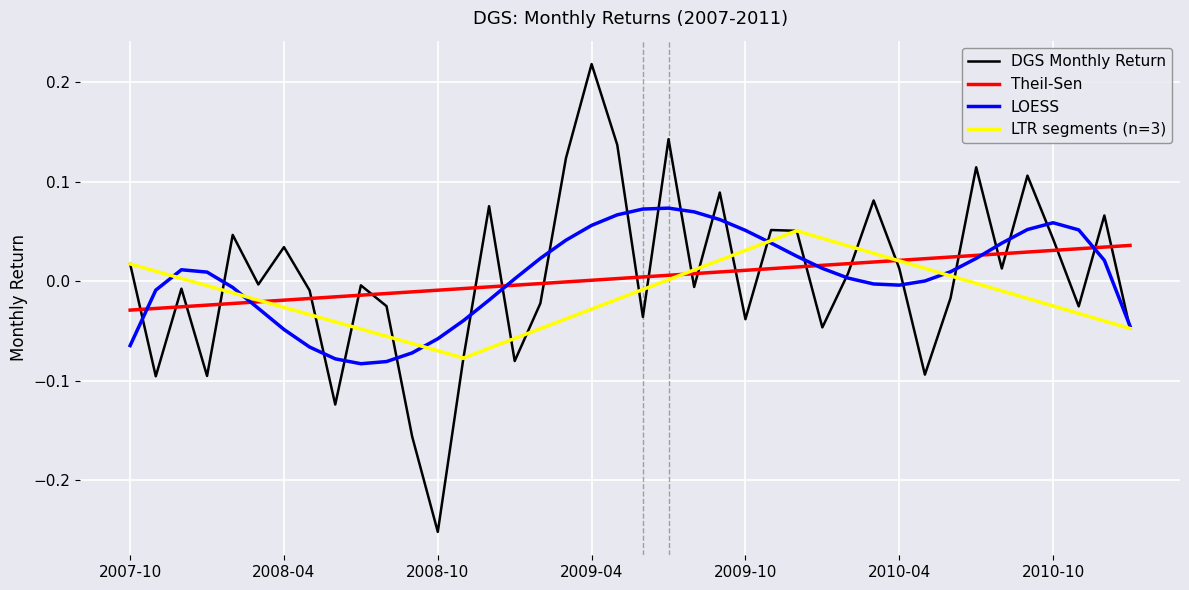

What is the label of the 28th point from the right?

2008-10